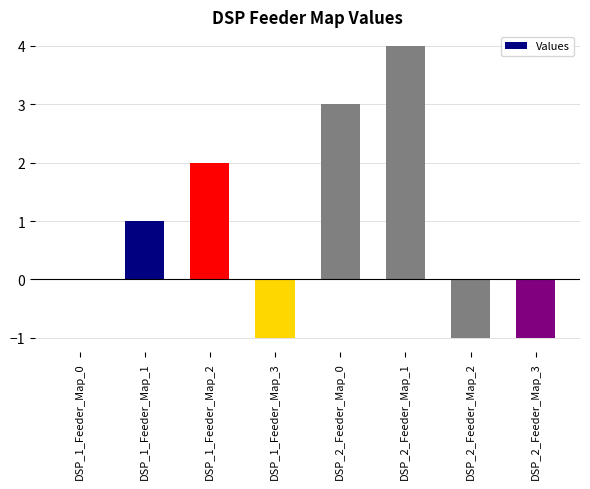

How many values are between -1 and 3?

7